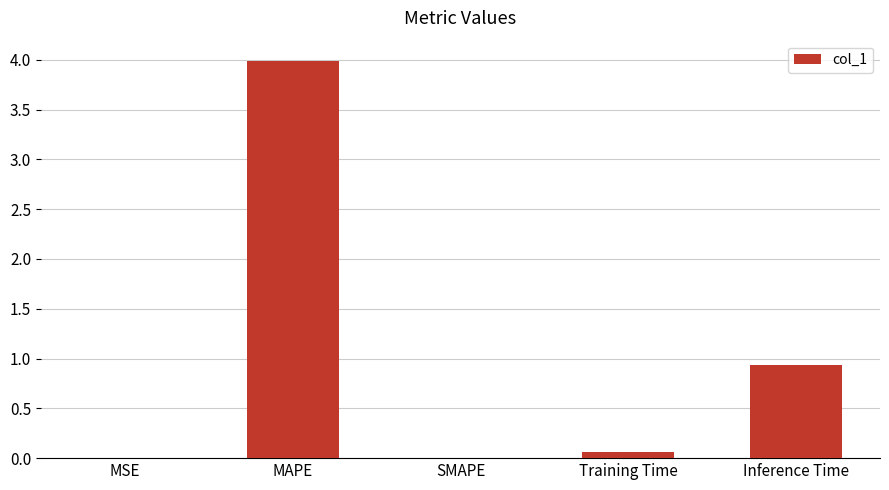

True or false: the data shows 0.9 at Inference Time.

True